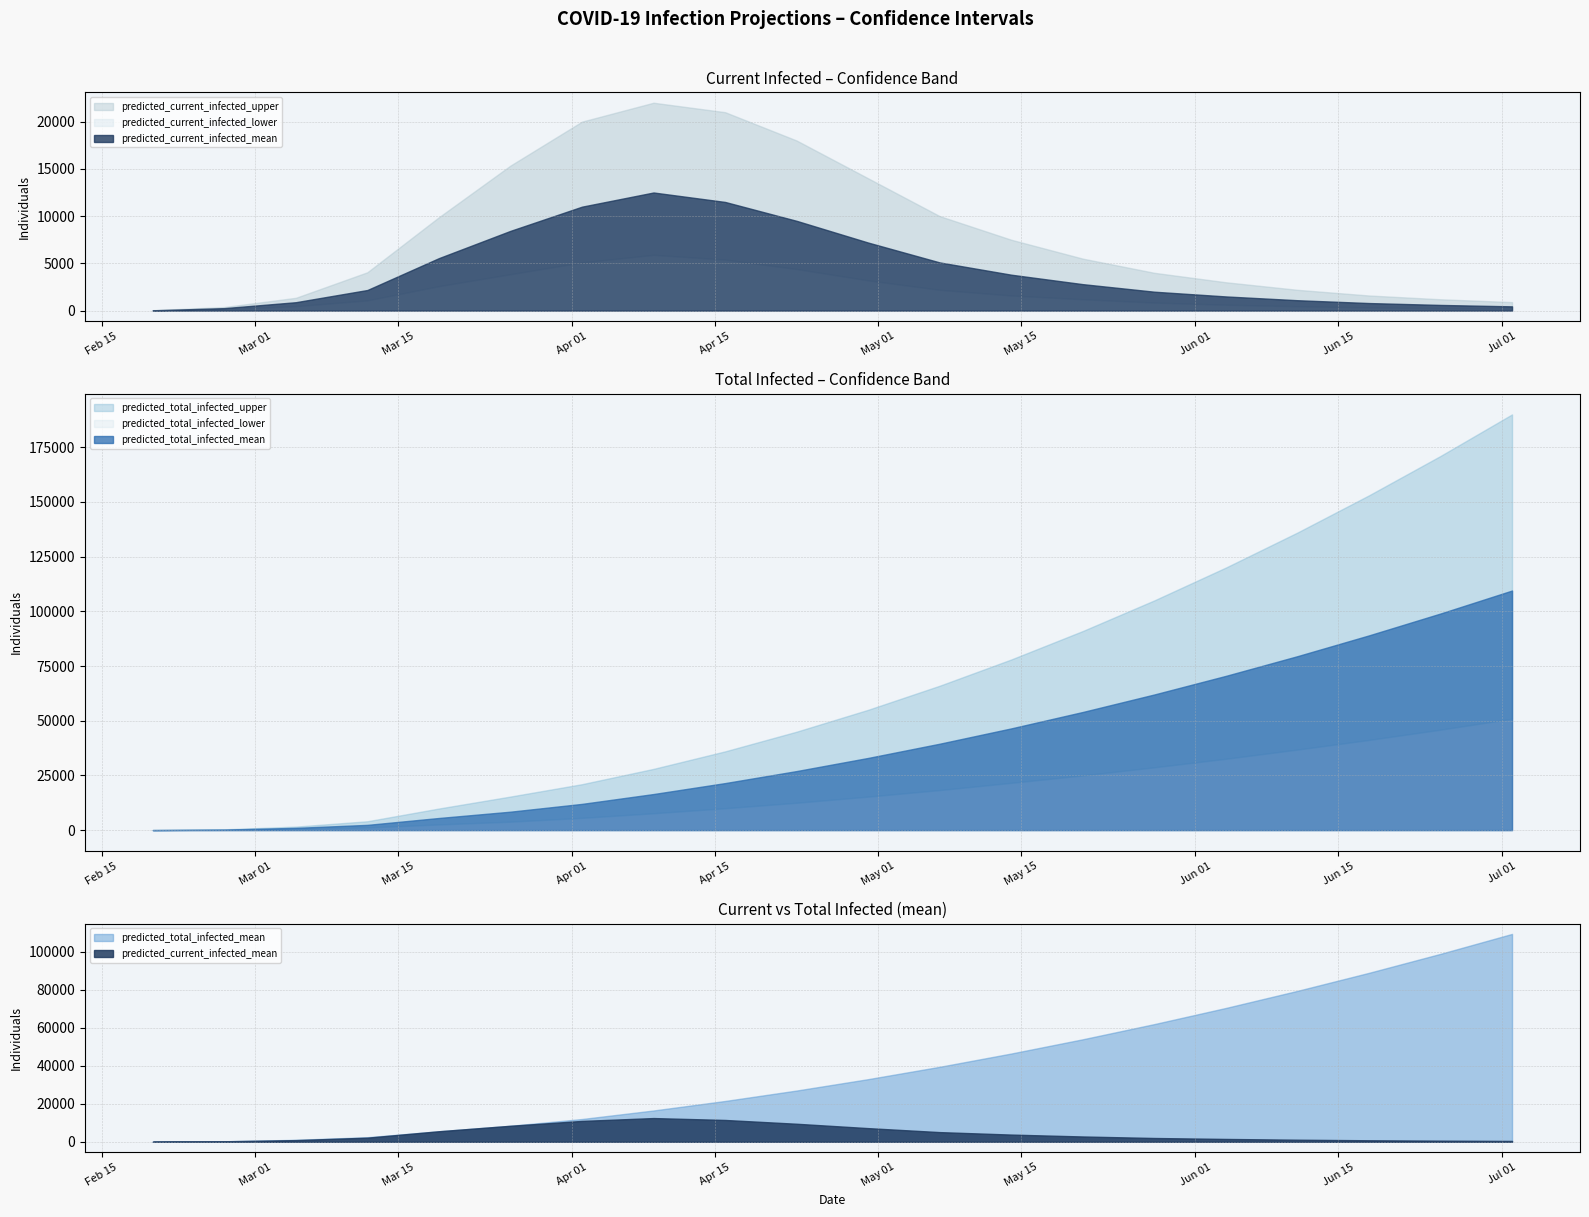

What is the label of the 16th point from the left?

2020-06-04